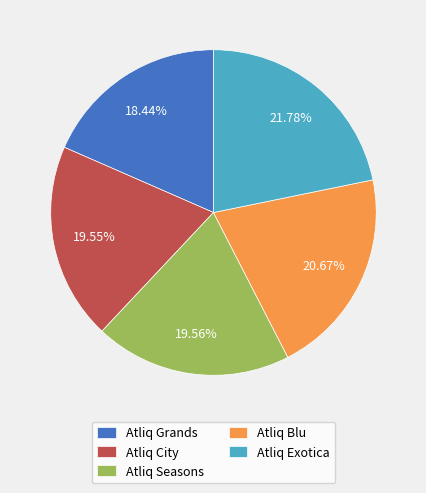

To the nearest percent, what percentage of the pie is Atliq Exotica?

22%